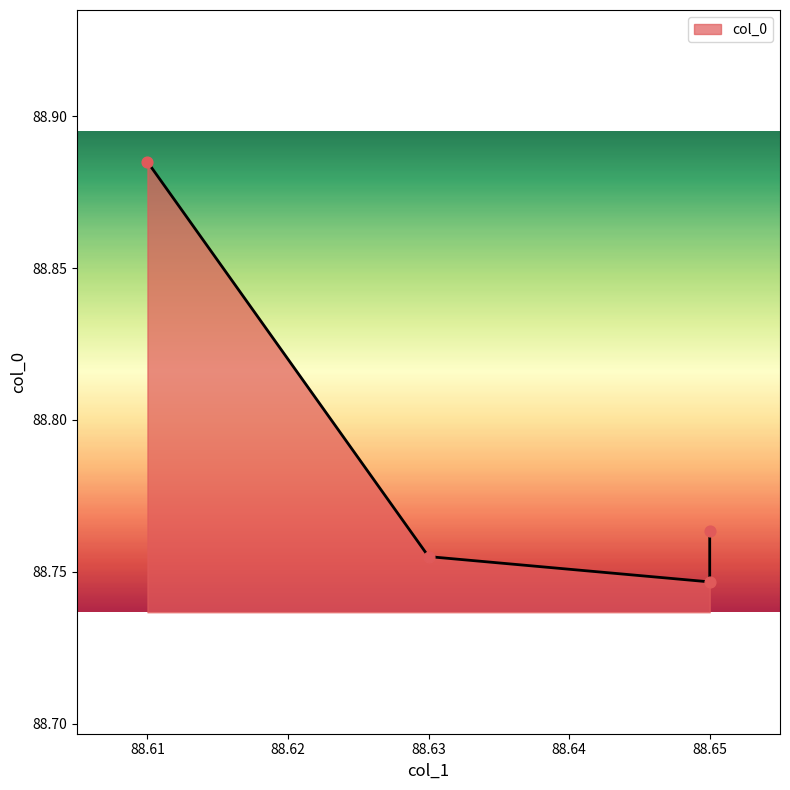

Between 88.63 and 88.65, which is larger?

88.63